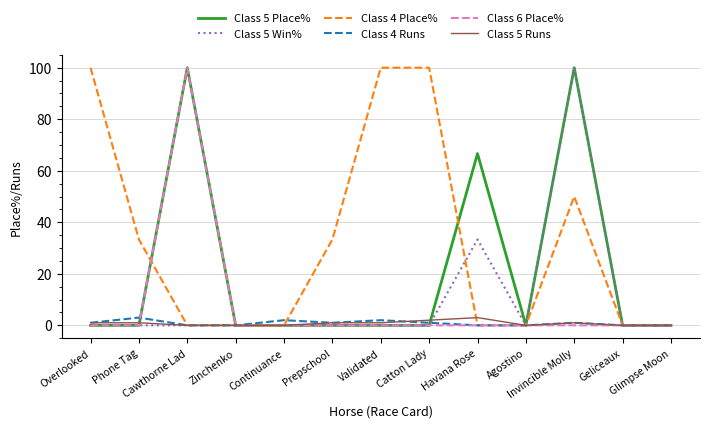

What is the highest value of the Class 5 Place% series?

100.0